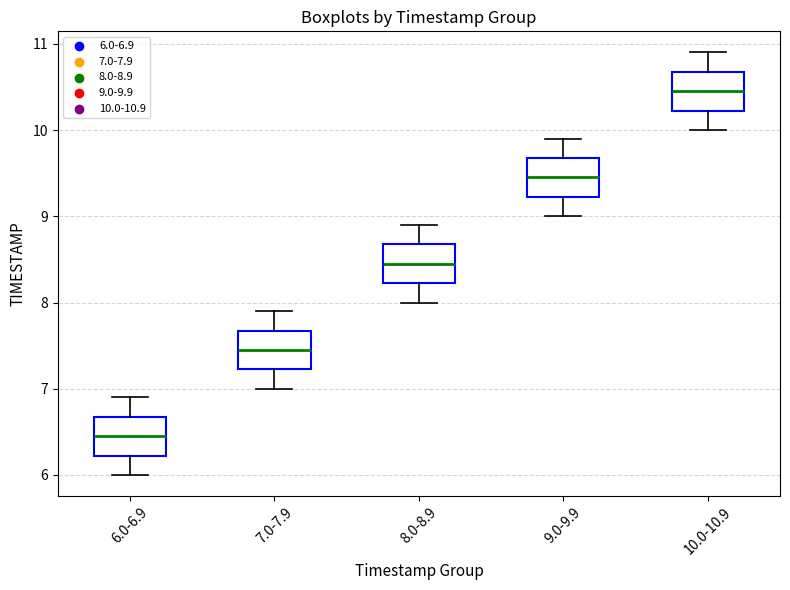

Which box's median line is the highest?

10.0-10.9